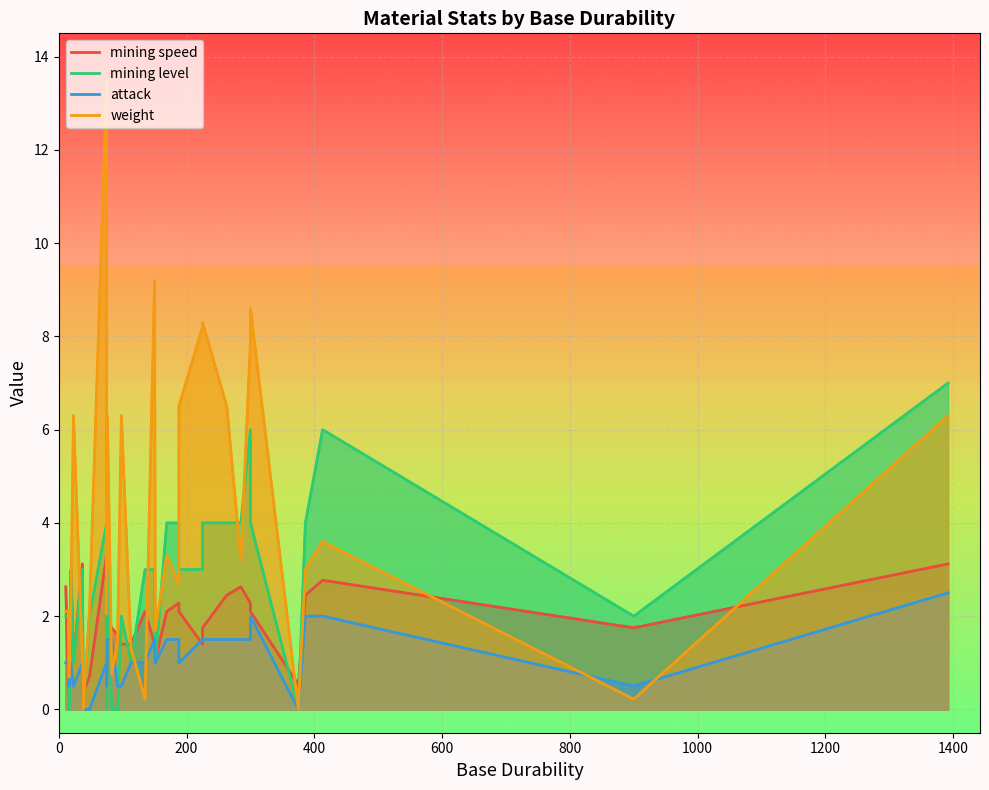

The weight series shows 0.4 at 113. True or false?

False